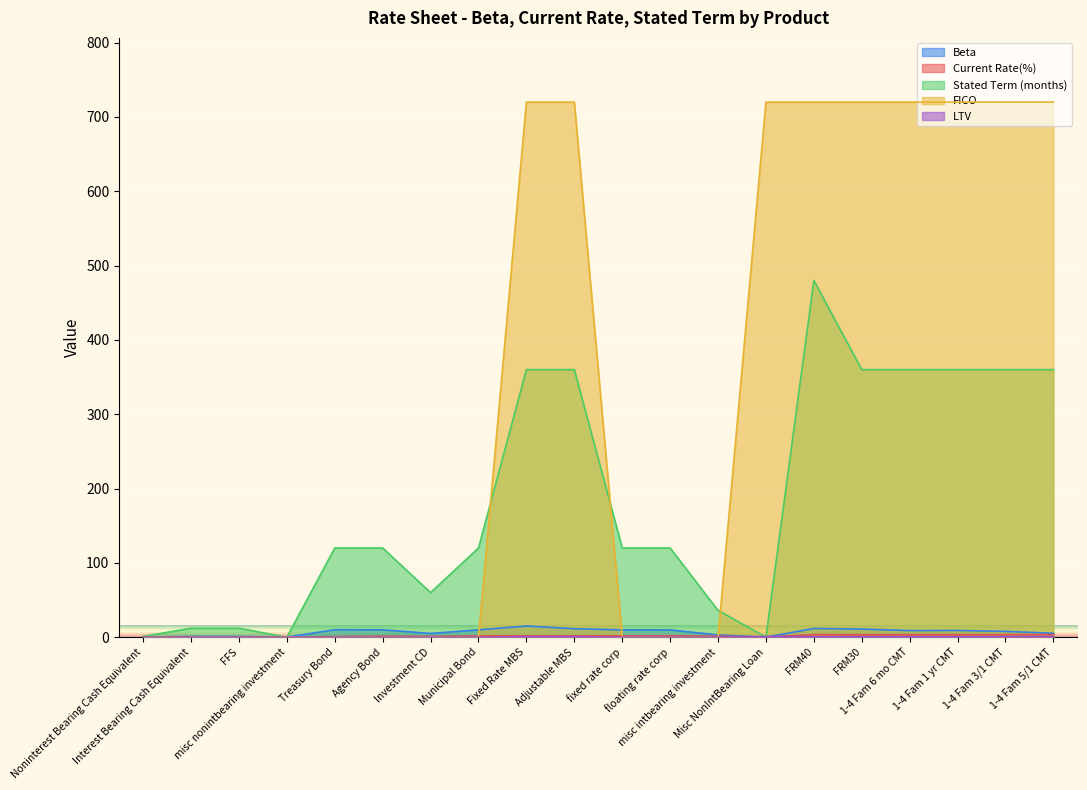

What is the difference between the Stated Term (months) values at Adjustable MBS and Noninterest Bearing Cash Equivalent?

359.0